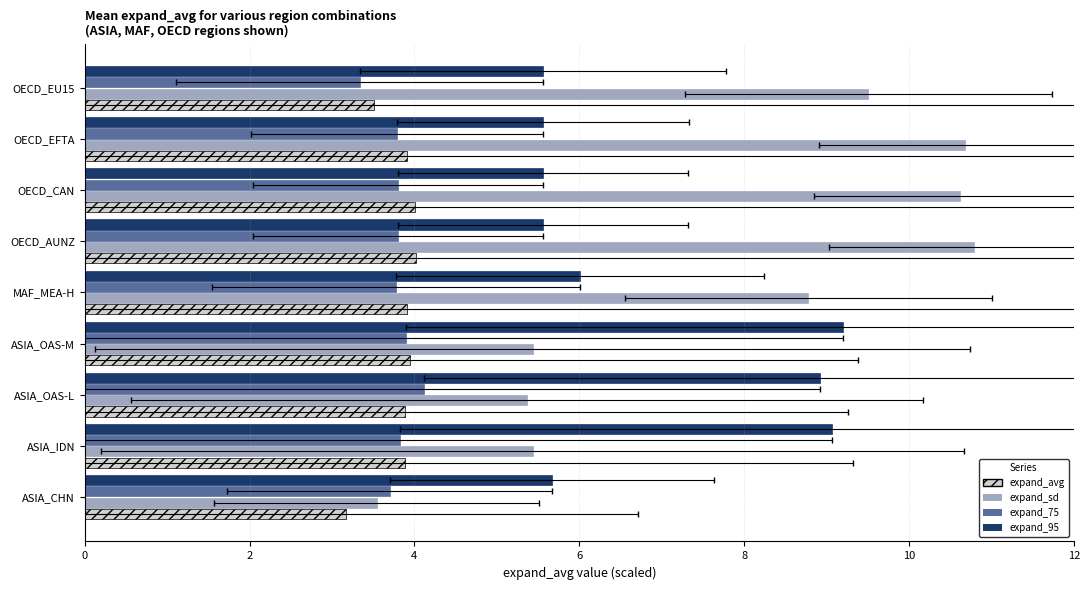

How many groups of bars are there?

9